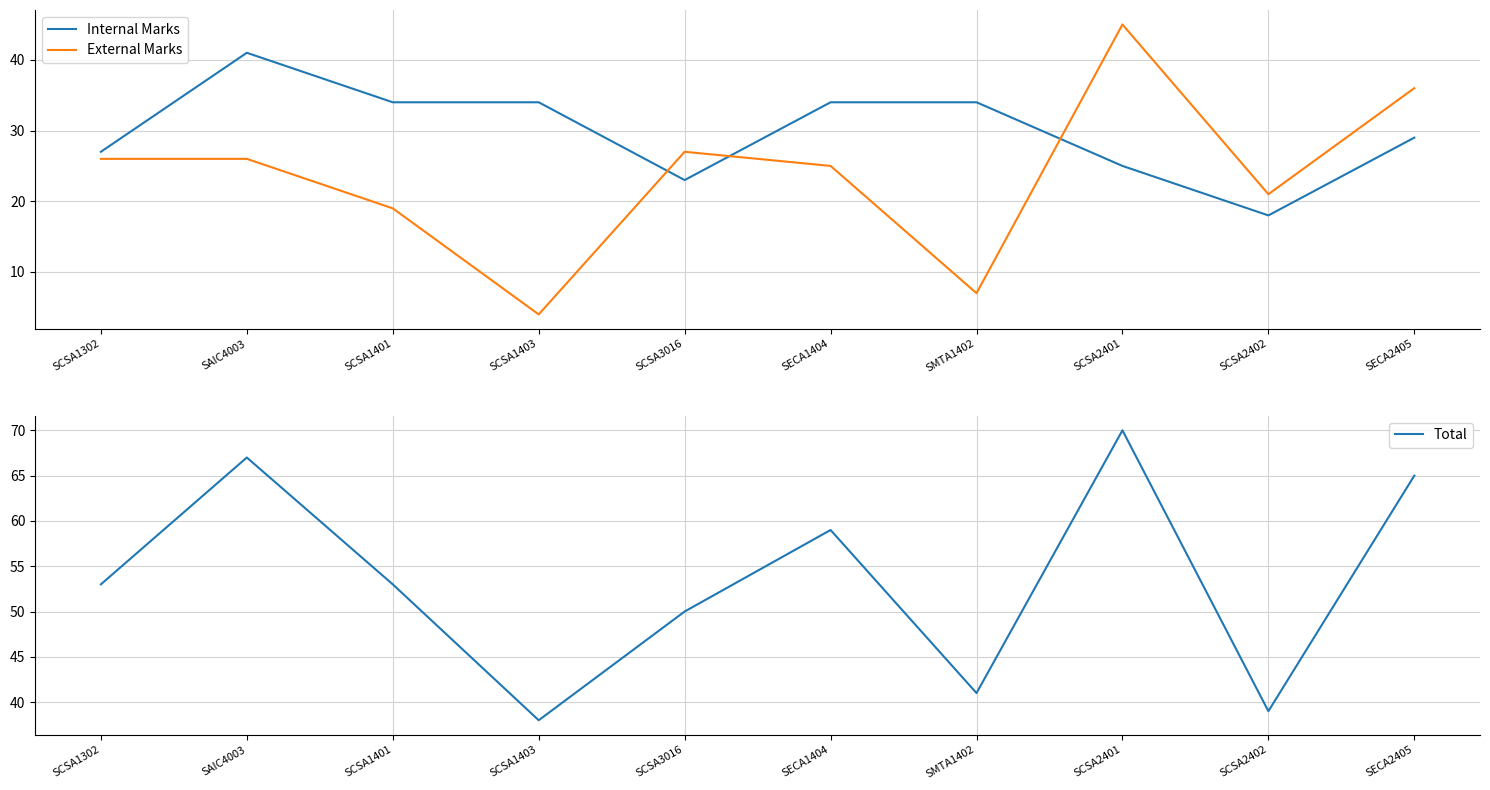

What is the label of the 3rd point from the left?

SCSA1401